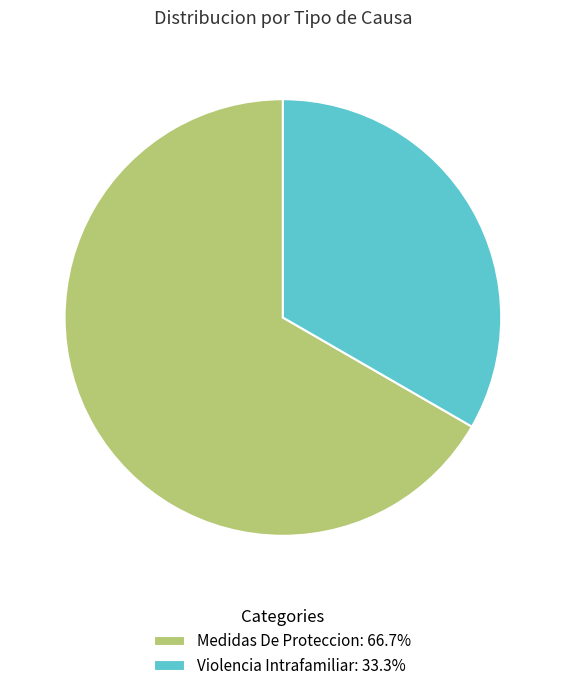

What is the smallest slice in the pie chart?

Violencia Intrafamiliar